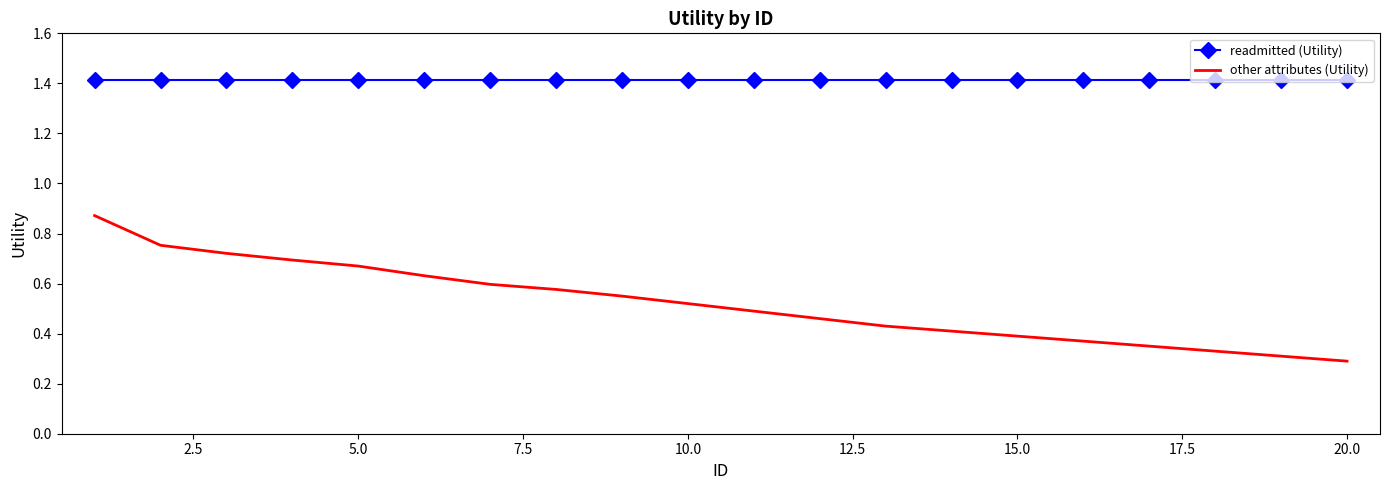

True or false: readmitted (Utility) and other attributes (Utility) intersect in this chart.

False